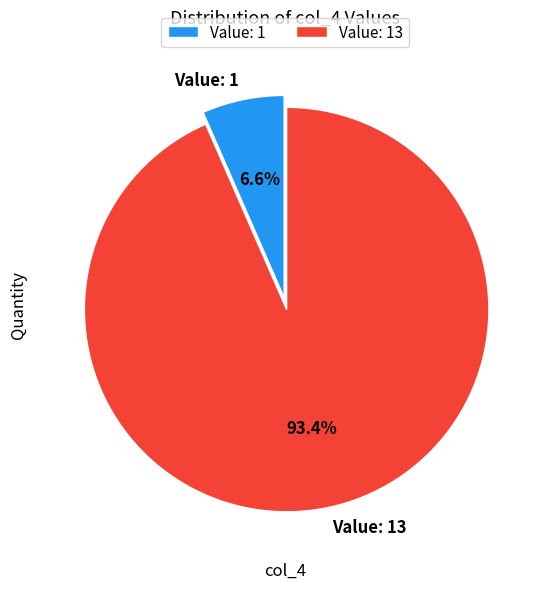

Which slice is the largest?

Value: 13